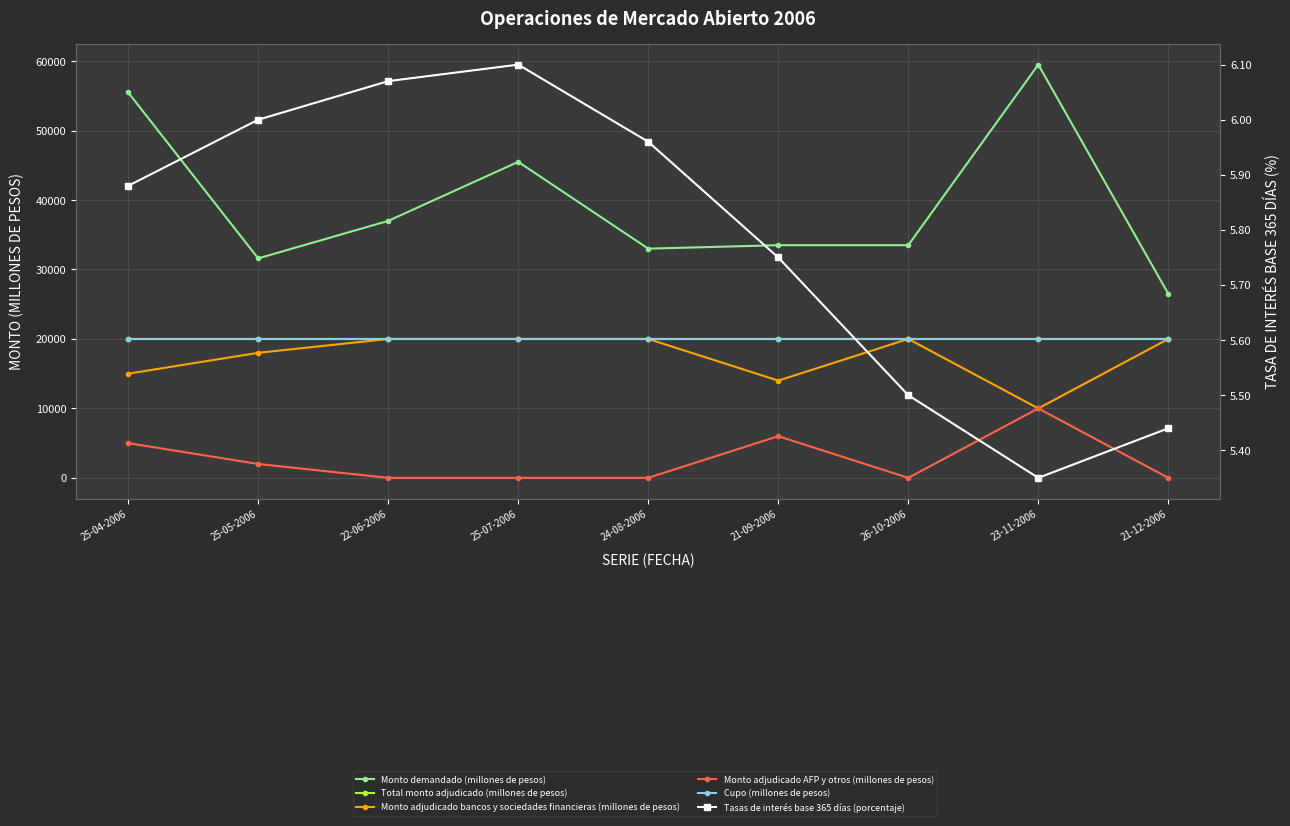

True or false: Tasas de interés base 365 días (porcentaje) and Monto adjudicado bancos y sociedades financieras (millones de pesos) intersect in this chart.

False